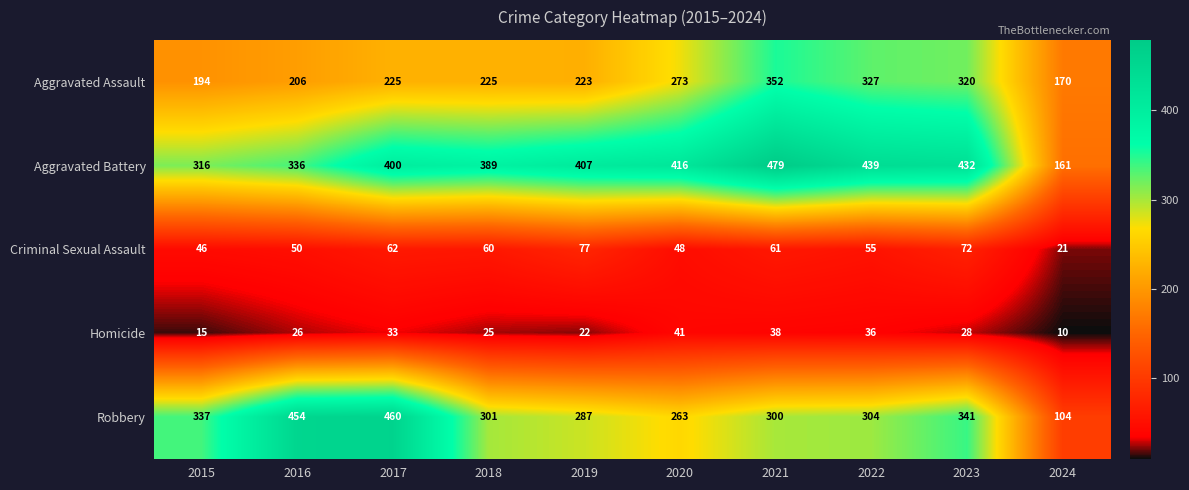

What is the minimum value for Aggravated Battery?

161